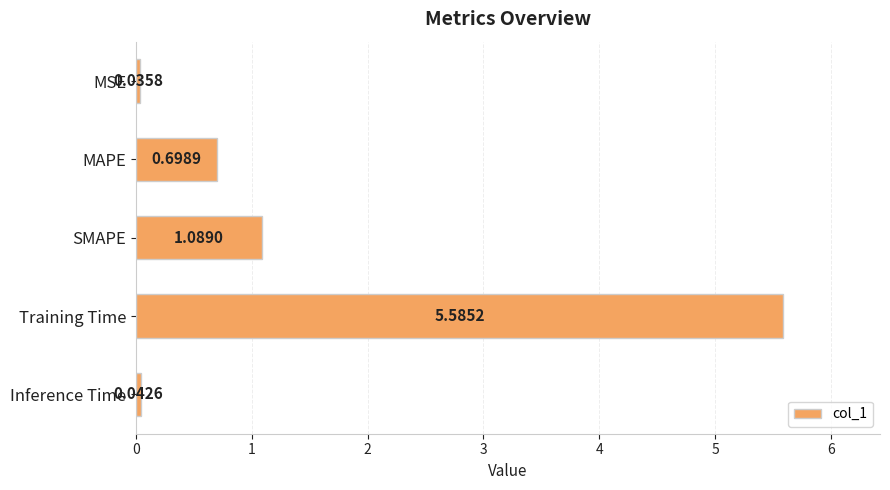

What is the maximum value shown in the chart?

5.6